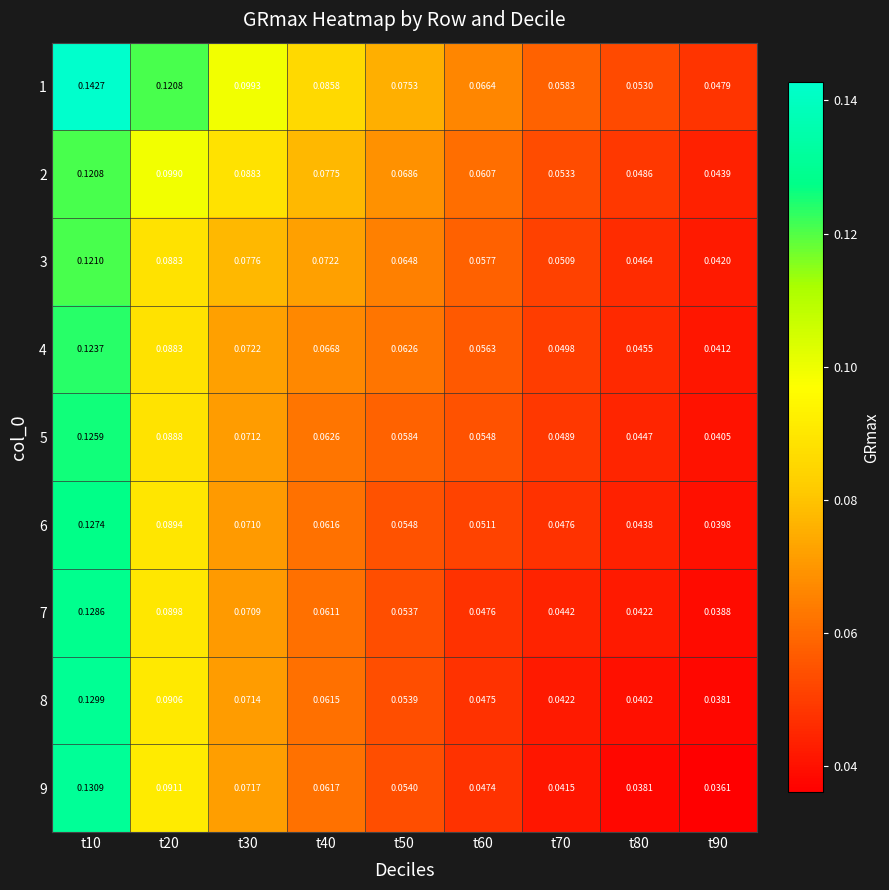

Is the value of 6 at t20 greater than the value of 7 at t60?

Yes